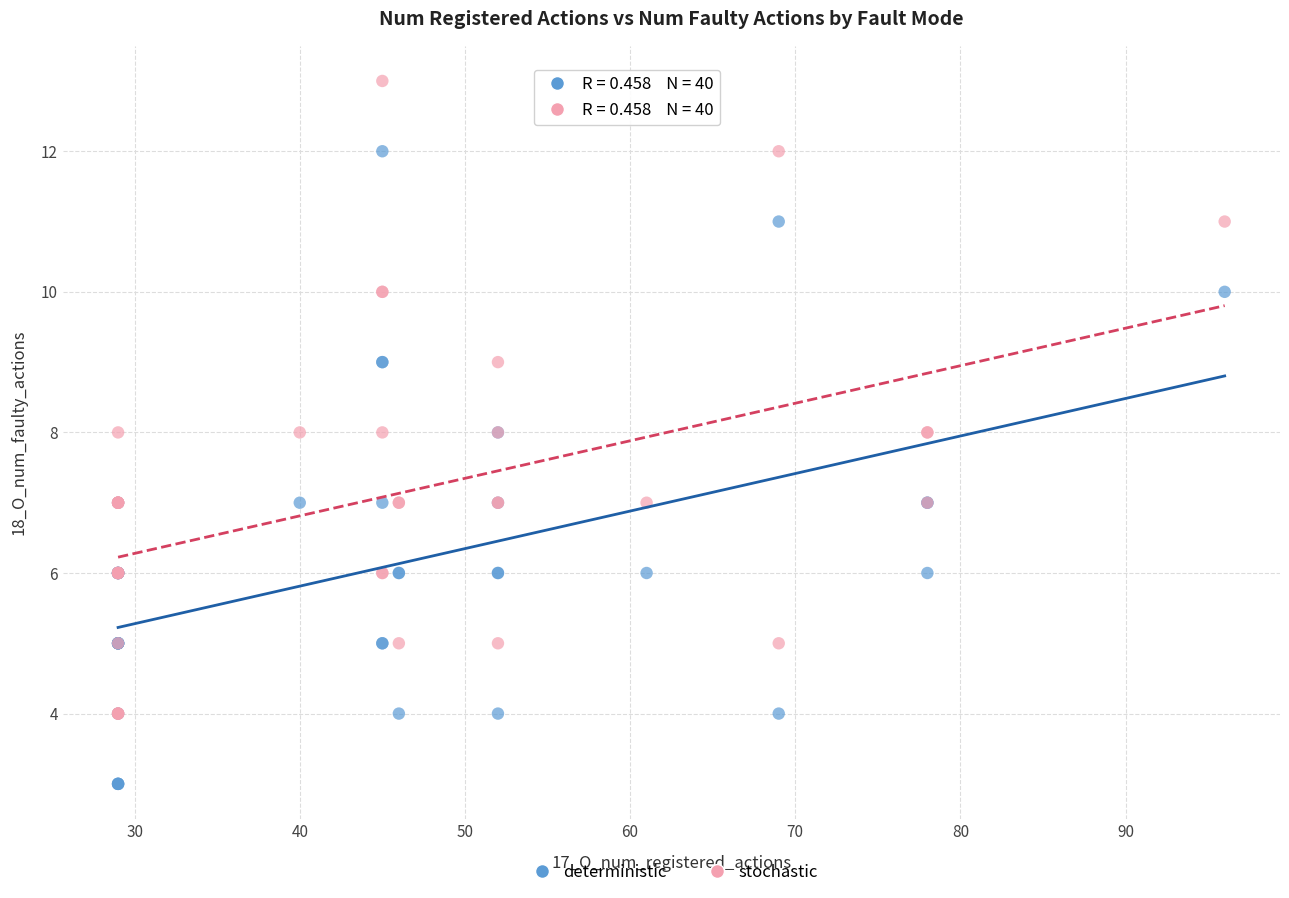

Which series reaches the maximum Y coordinate?

stochastic